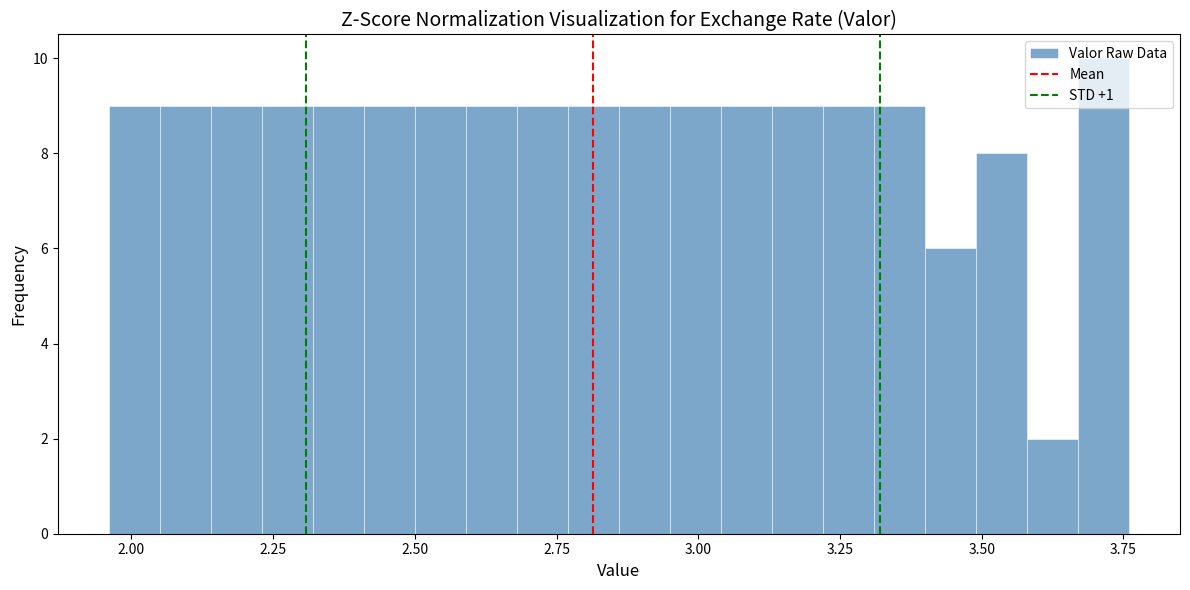

Read against the x-axis, roughly where is the centre of the tallest bar?

3.70